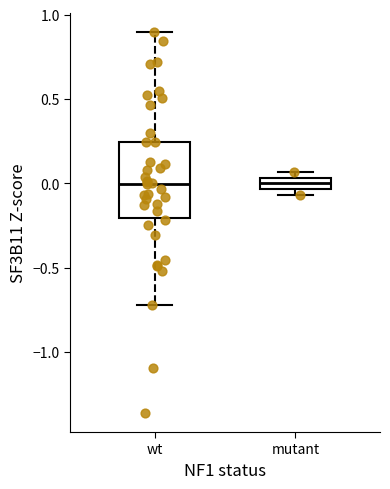

Where is the lower edge of the box for wt on the y-axis? The values are not printed on the chart, so give them approximately, as read against the axis.

-0.20